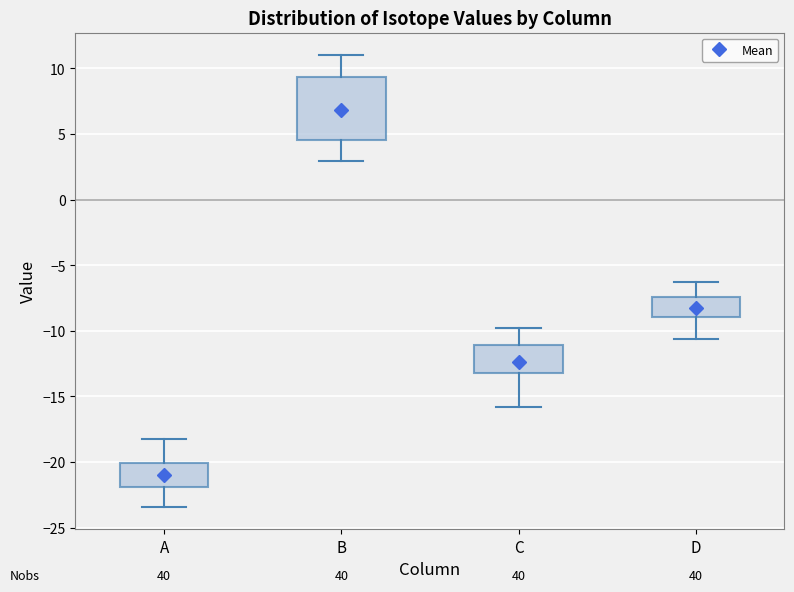

Comparing the boxes themselves (not the whiskers), which one is the tallest?

B